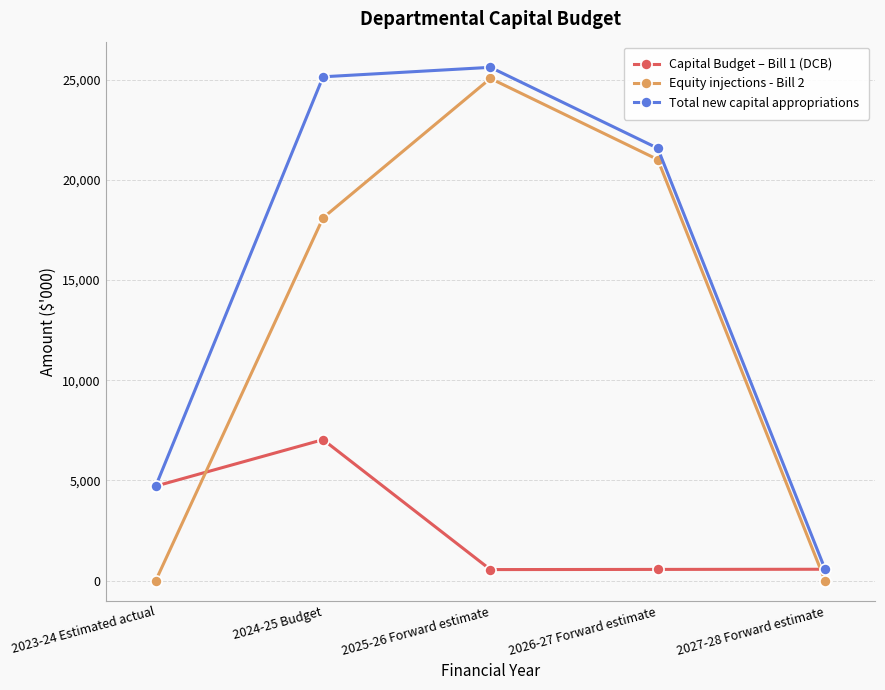

Where do Equity injections - Bill 2 and Capital Budget – Bill 1 (DCB) first cross each other?

2023-24 Estimated actual and 2024-25 Budget